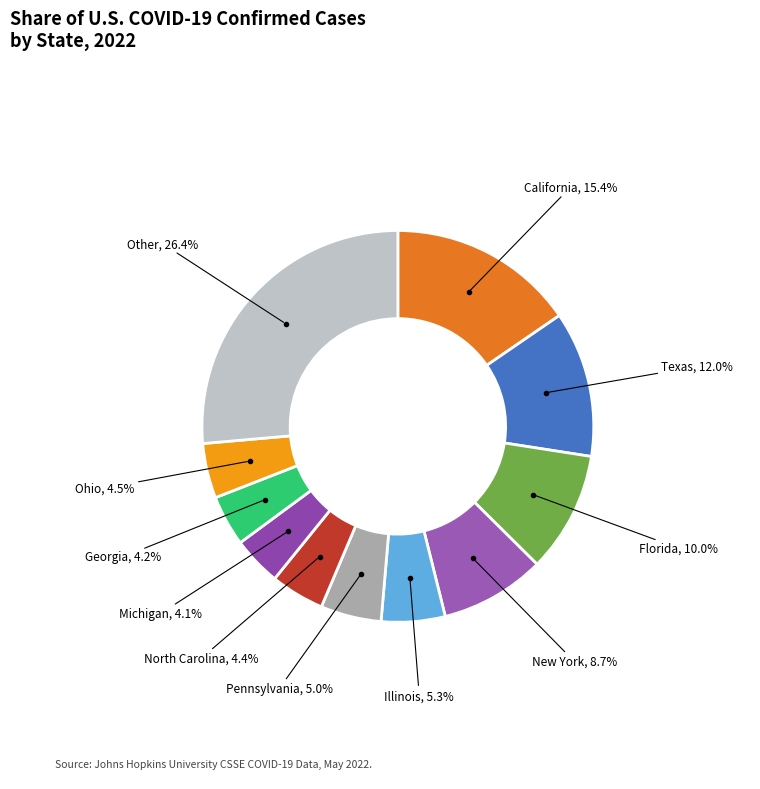

How many slices are in this pie chart?

11